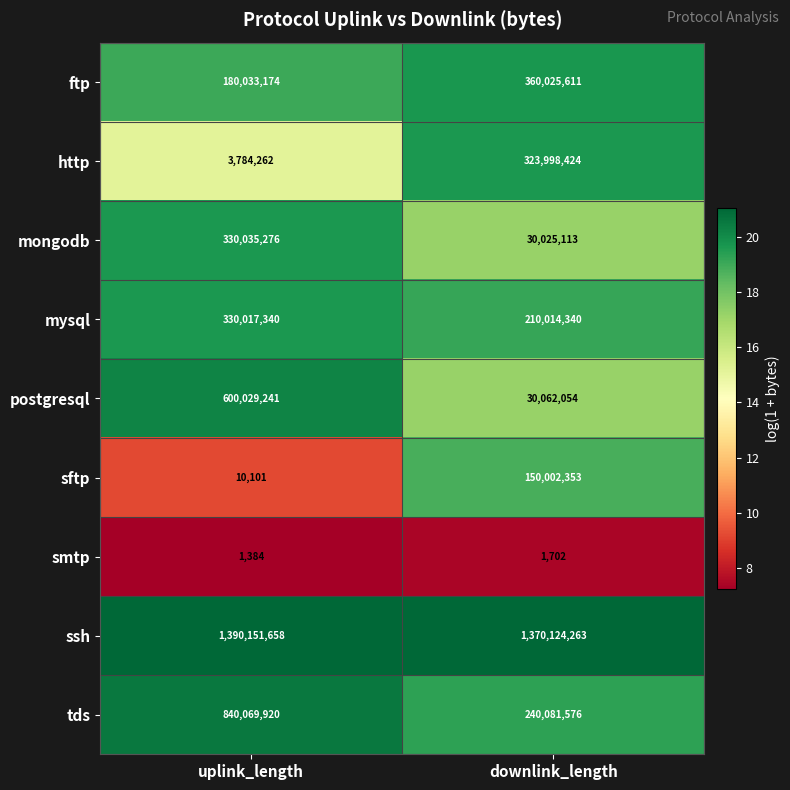

Reading left to right, transcribe all the data shown in this chart.

ftp: uplink_length=180033174	downlink_length=360025611
http: uplink_length=3784262	downlink_length=323998424
mongodb: uplink_length=330035276	downlink_length=30025113
mysql: uplink_length=330017340	downlink_length=210014340
postgresql: uplink_length=600029241	downlink_length=30062054
sftp: uplink_length=10101	downlink_length=150002353
smtp: uplink_length=1384	downlink_length=1702
ssh: uplink_length=1390151658	downlink_length=1370124263
tds: uplink_length=840069920	downlink_length=240081576